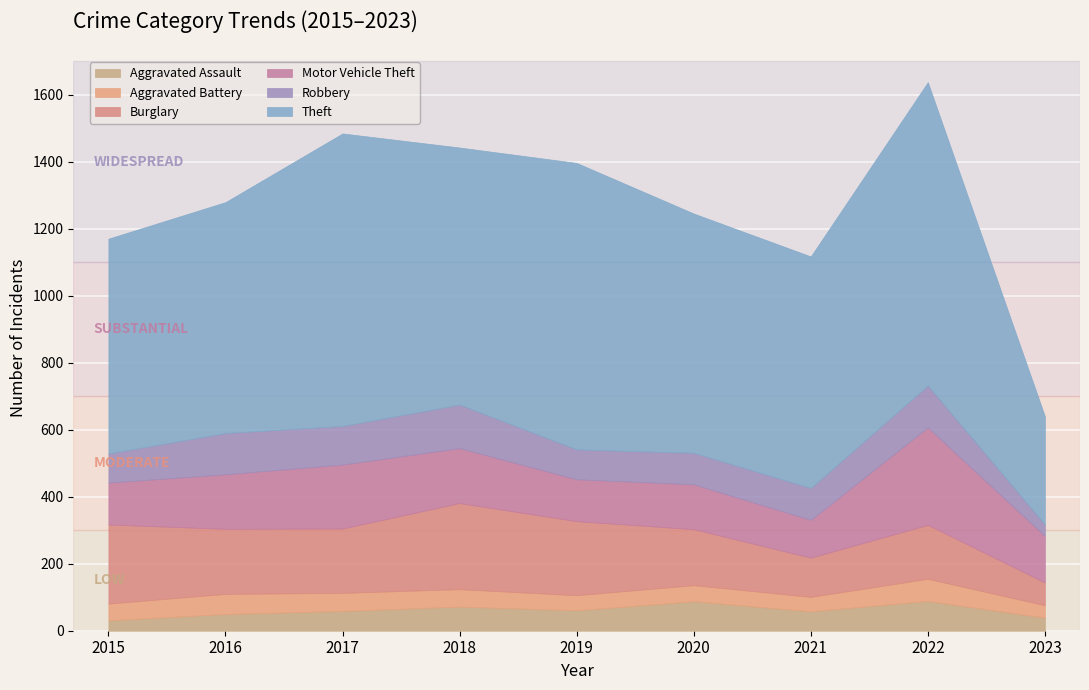

Rank the series by their maximum value, from lowest to highest.

Aggravated Battery, Aggravated Assault, Robbery, Burglary, Motor Vehicle Theft, Theft